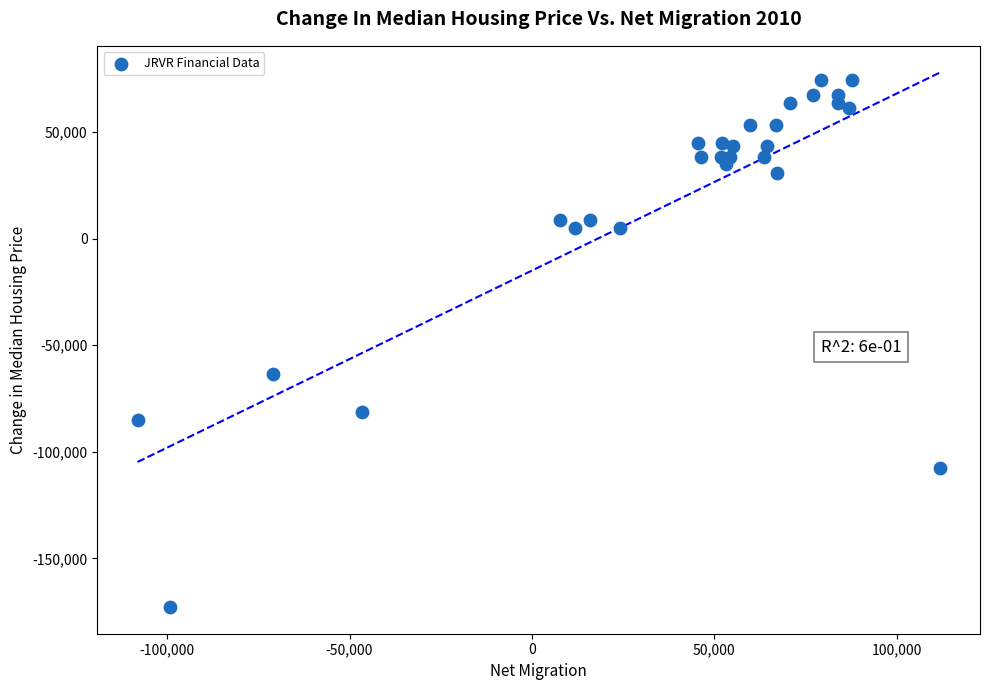

What Y value in the scatter plot is closest to -49150?

-63500